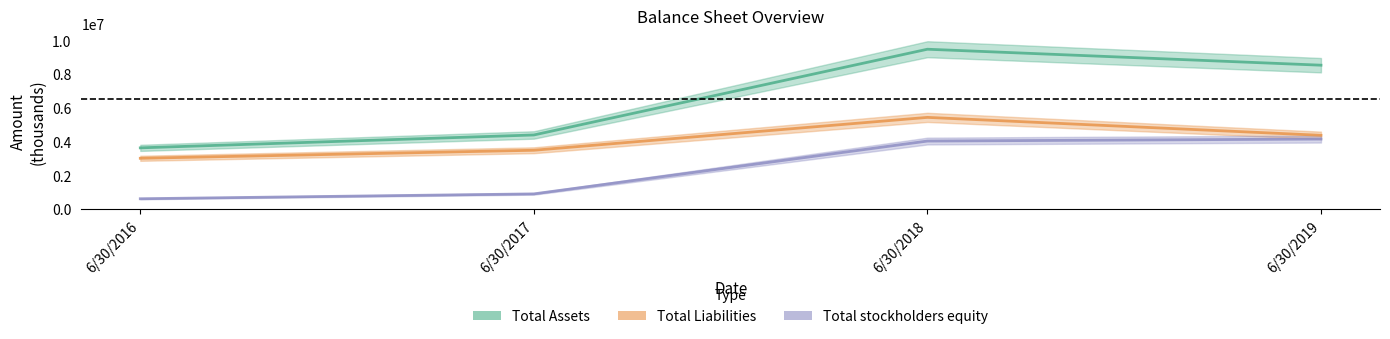

Does the chart have visible grid lines?

No